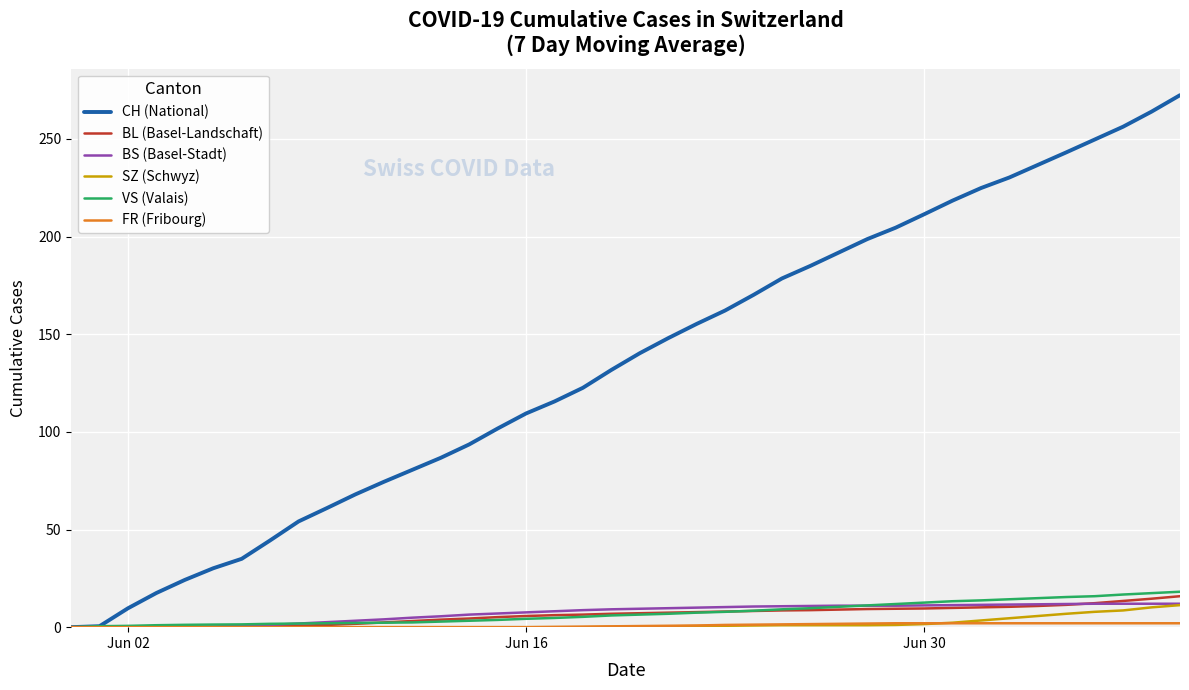

What is the greatest value displayed?

272.4